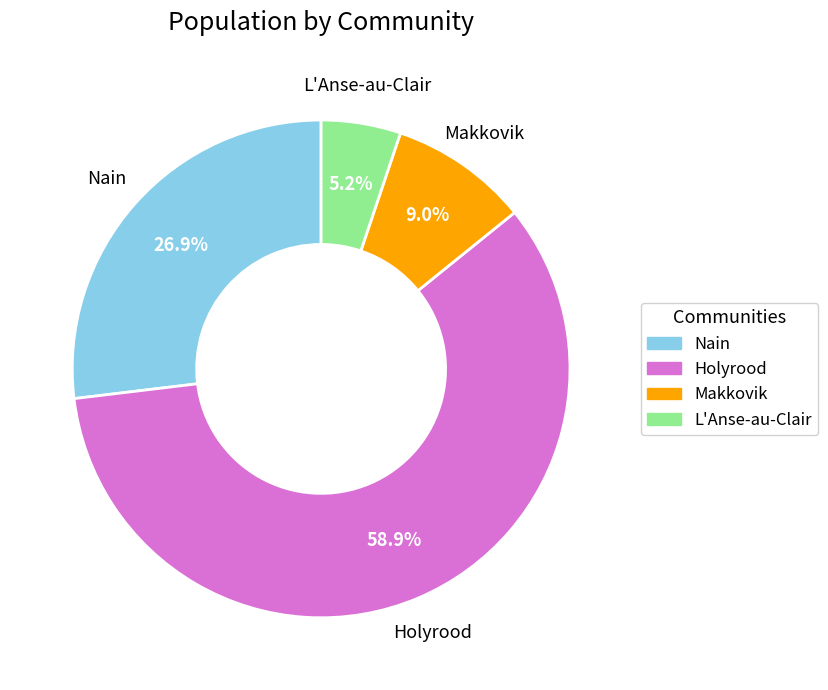

Which category has the biggest portion of the pie?

Holyrood